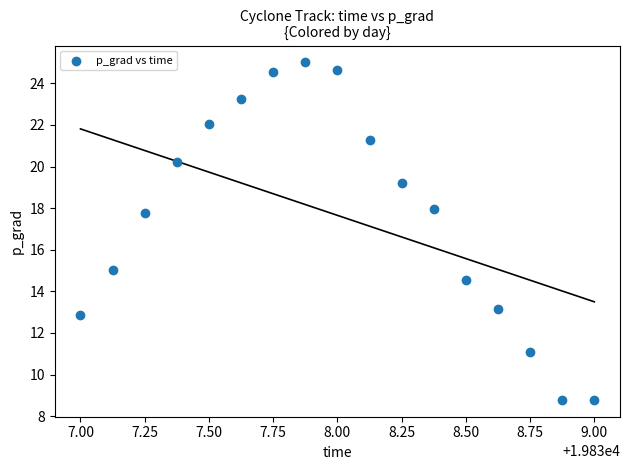

What Y value in the scatter plot is closest to 16?

15.0